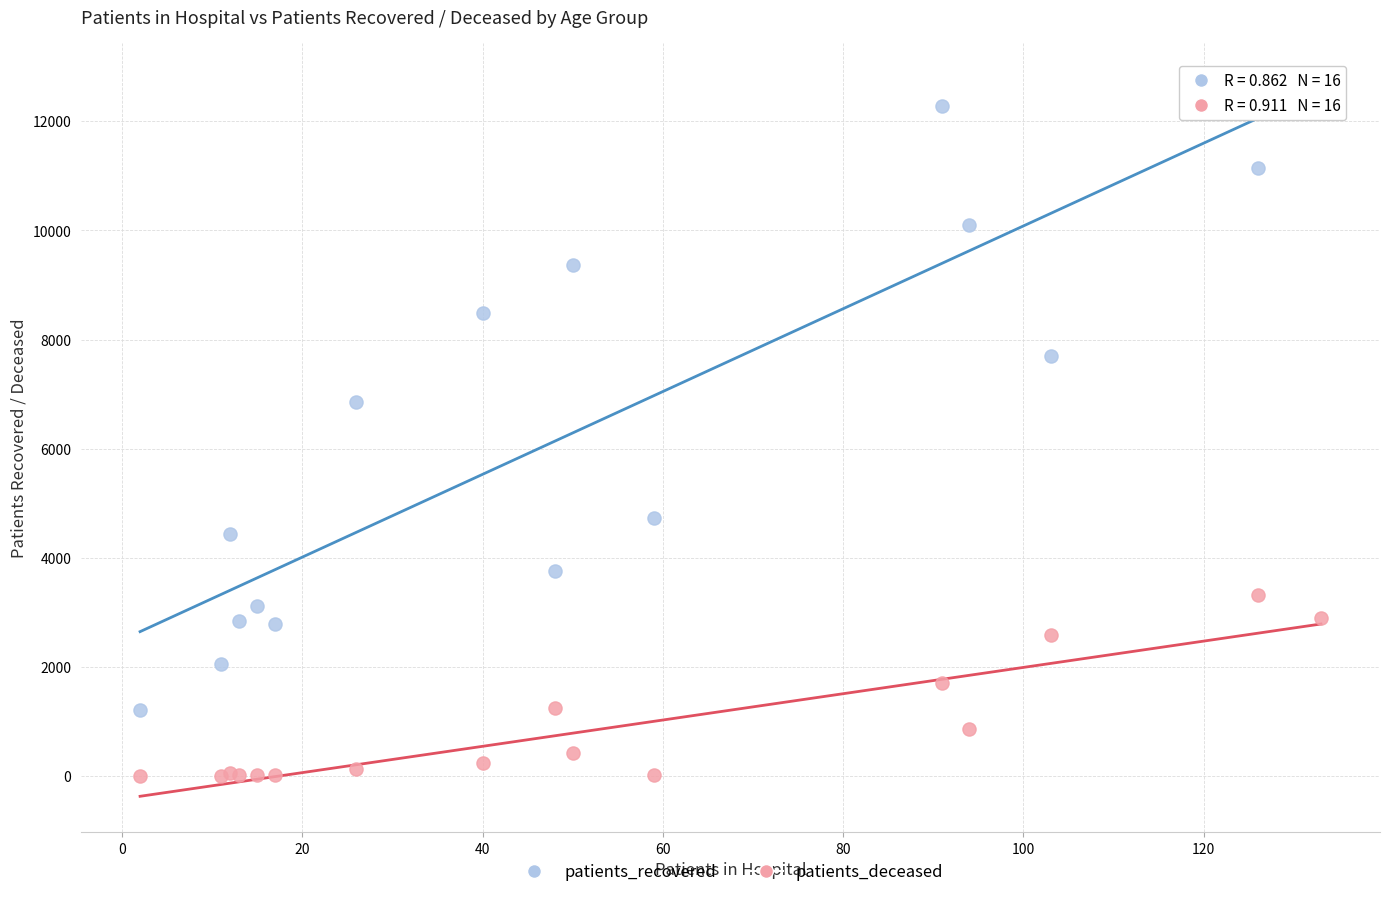

Which series contains the highest Y value?

patients_recovered